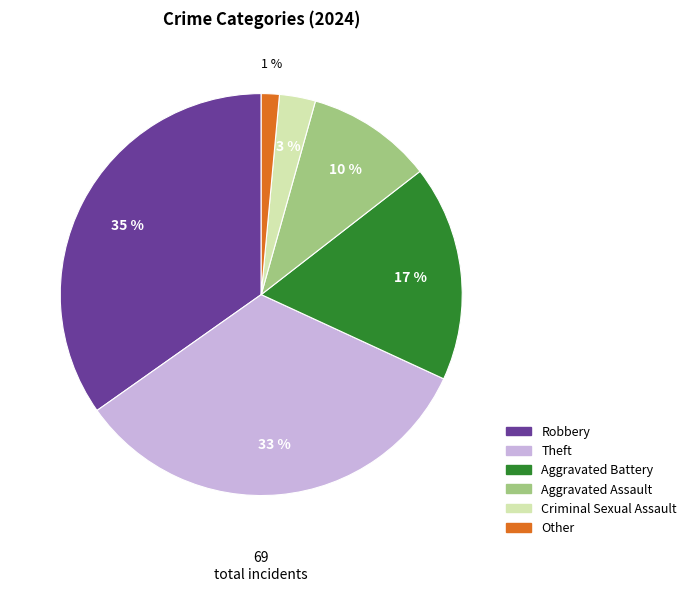

Which category has the biggest portion of the pie?

Robbery